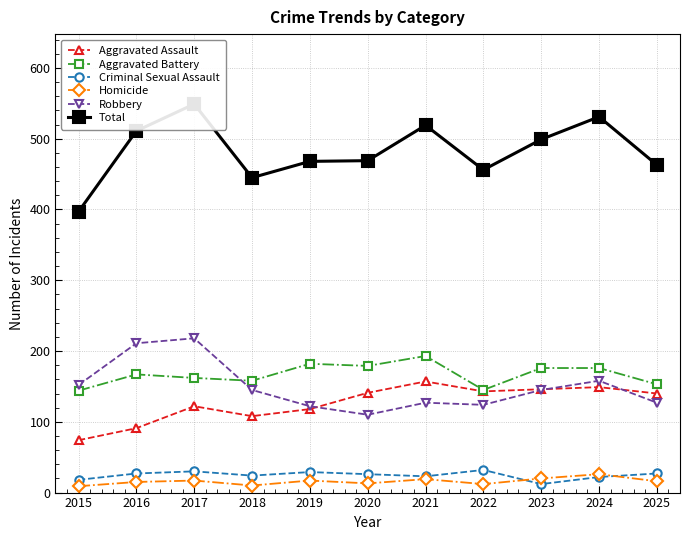

At which label does Total first exceed 469?

2016